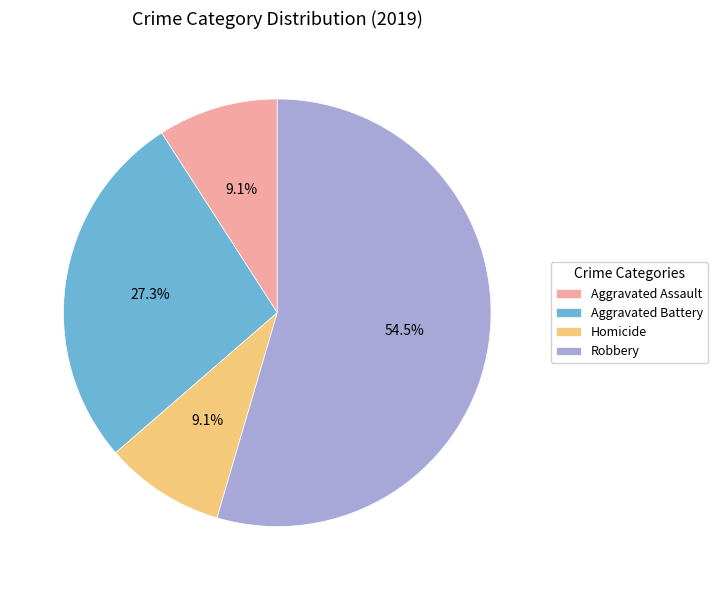

To the nearest percent, what is the difference between the largest and smallest slice percentages?

45%